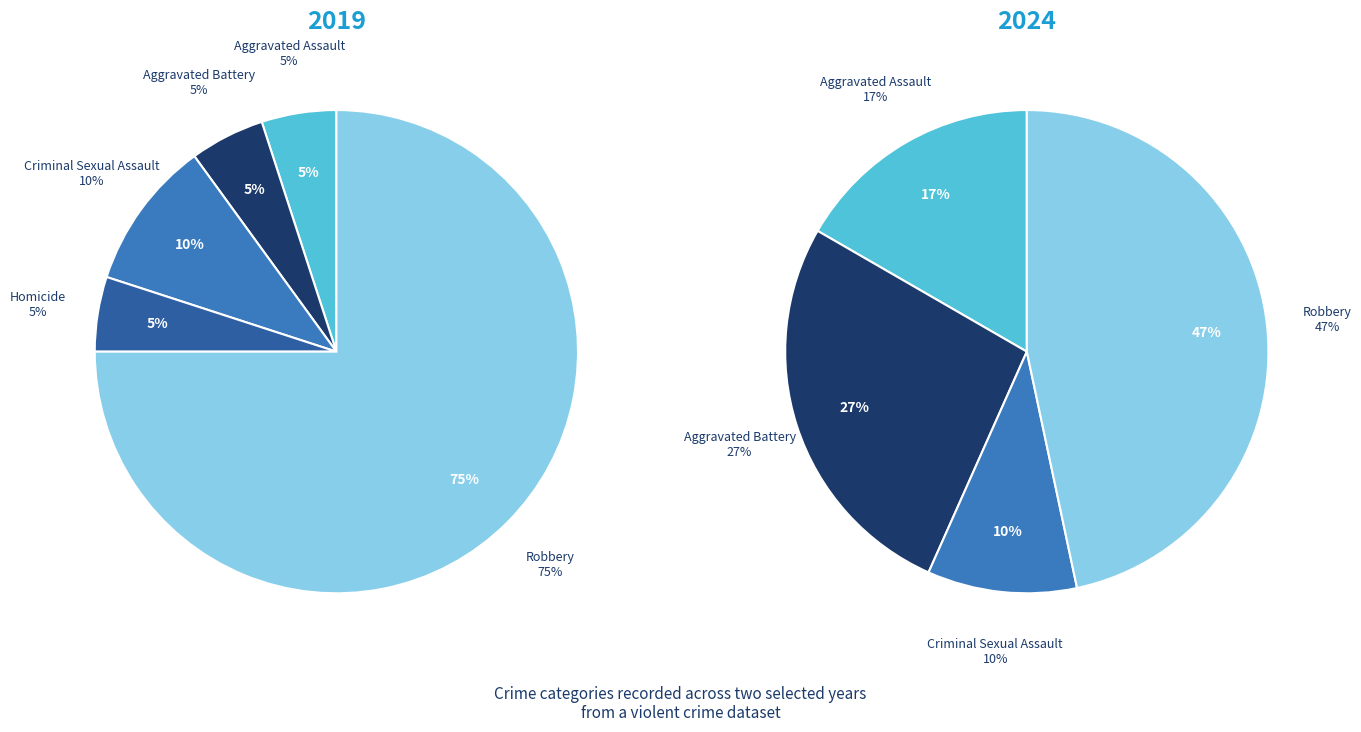

How many segments does this pie chart have?

5